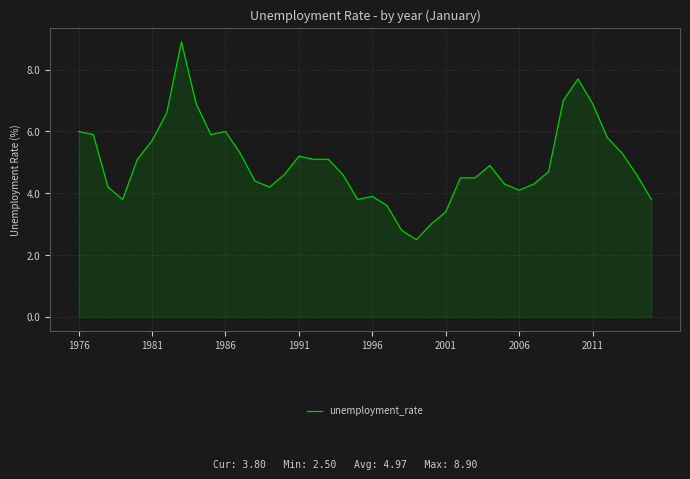

What is the minimum value shown in the chart?

2.5